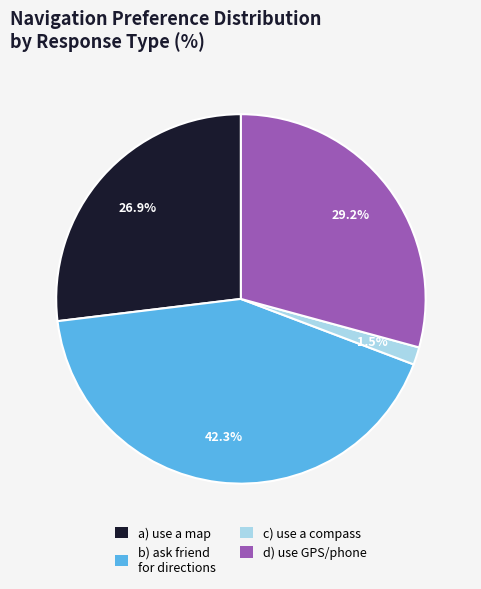

Combined, do c) use a compass and a) use a map account for over 50%?

No